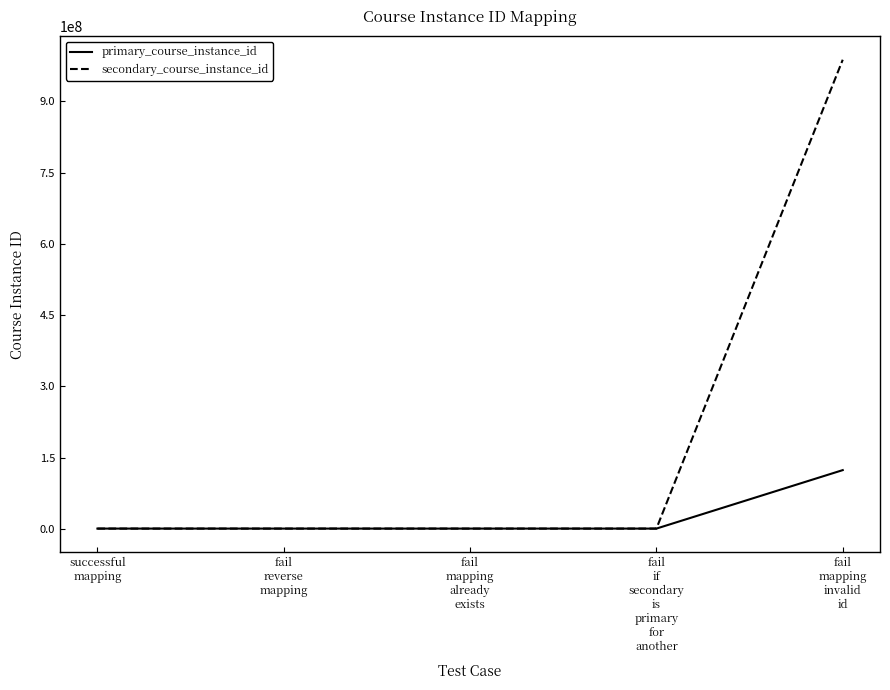

Which series has the largest total across all categories?

secondary_course_instance_id